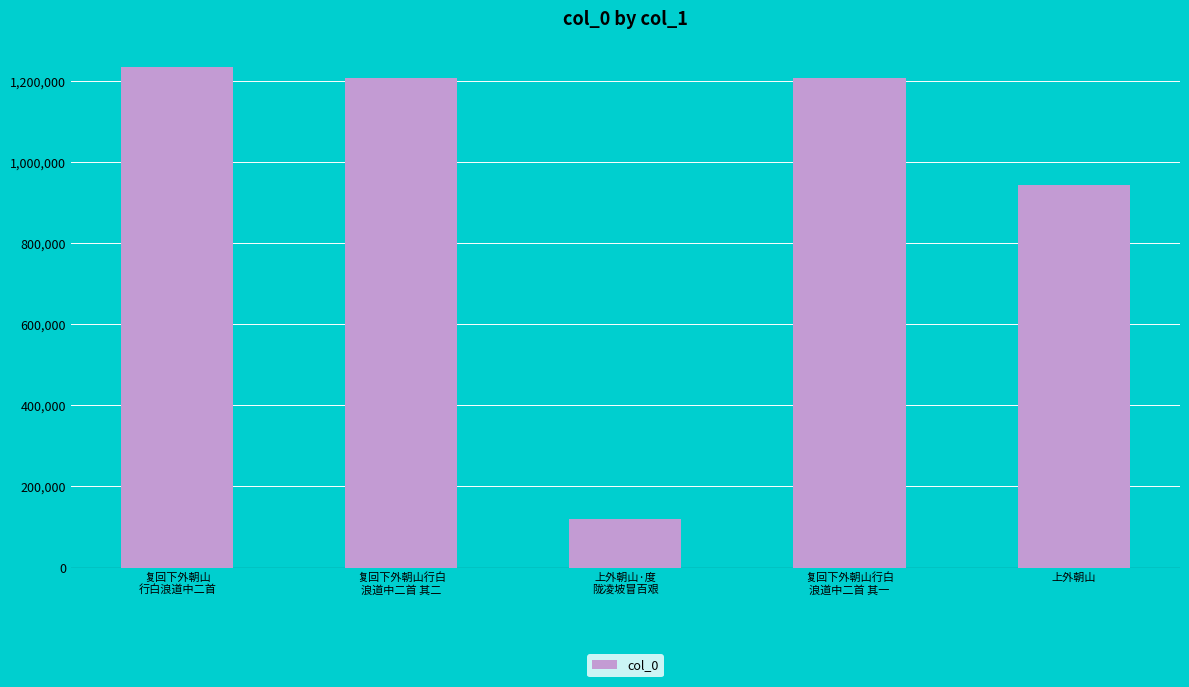

What is the difference between the maximum and minimum values?

1115176